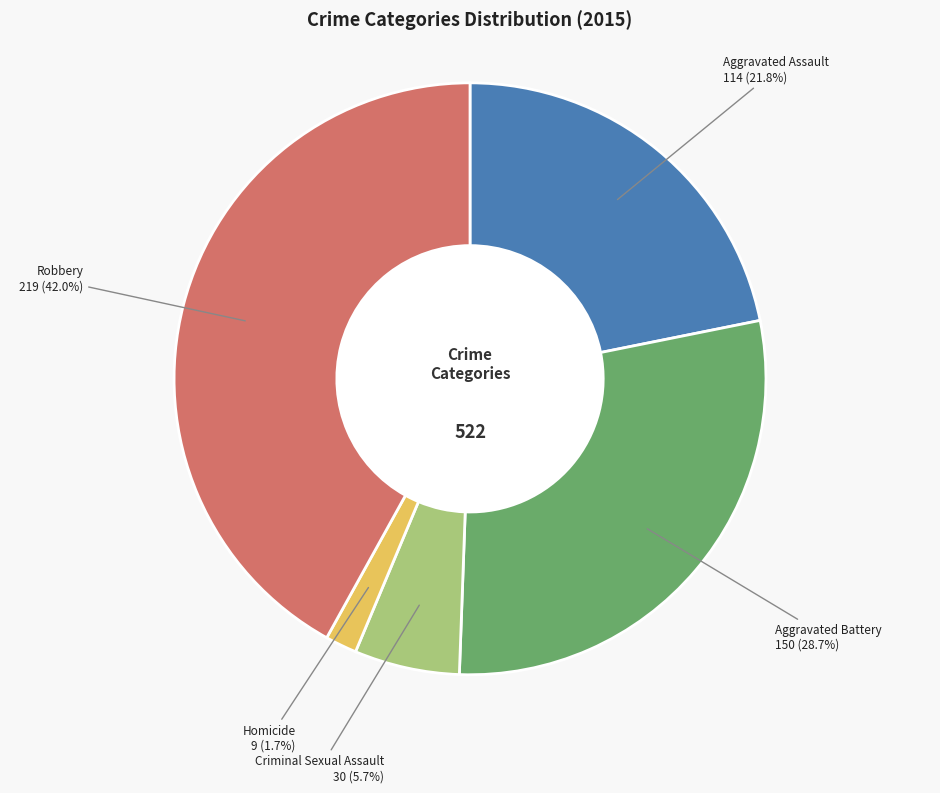

What portion of the pie excludes Aggravated Battery?

71.3%